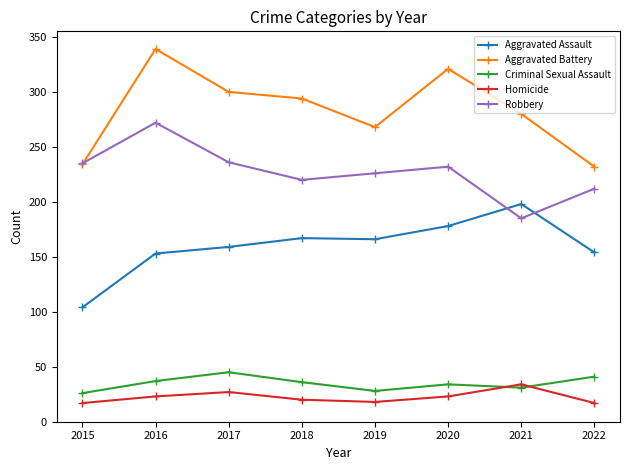

What is the average value of the Homicide series?

22